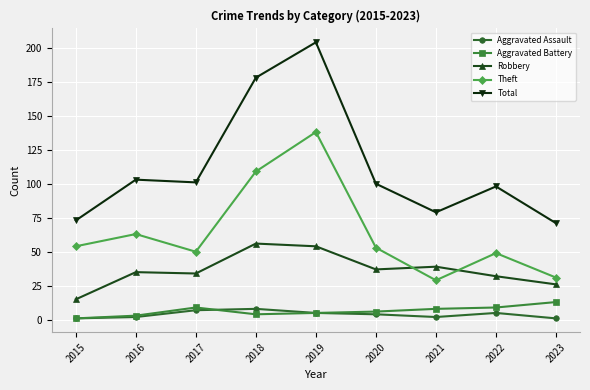

True or false: Aggravated Battery has more than 0 points higher than both neighbors.

True